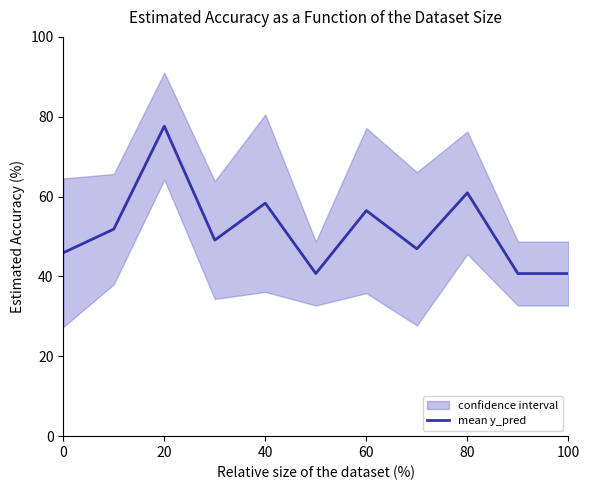

Count the number of categories in the chart.

11